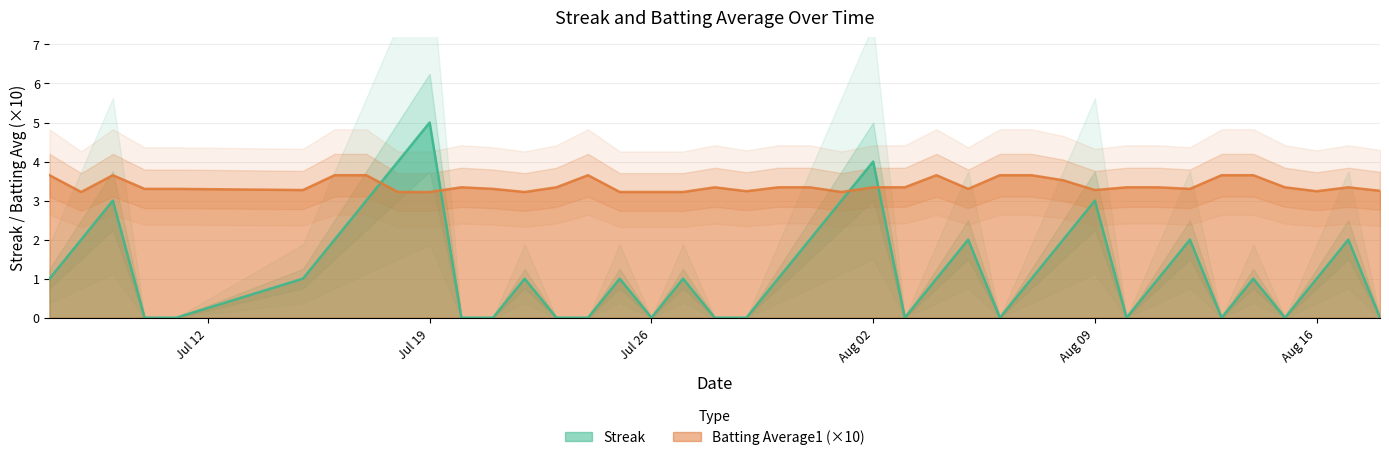

How many Batting Average1 values are between 3 and 4?

40